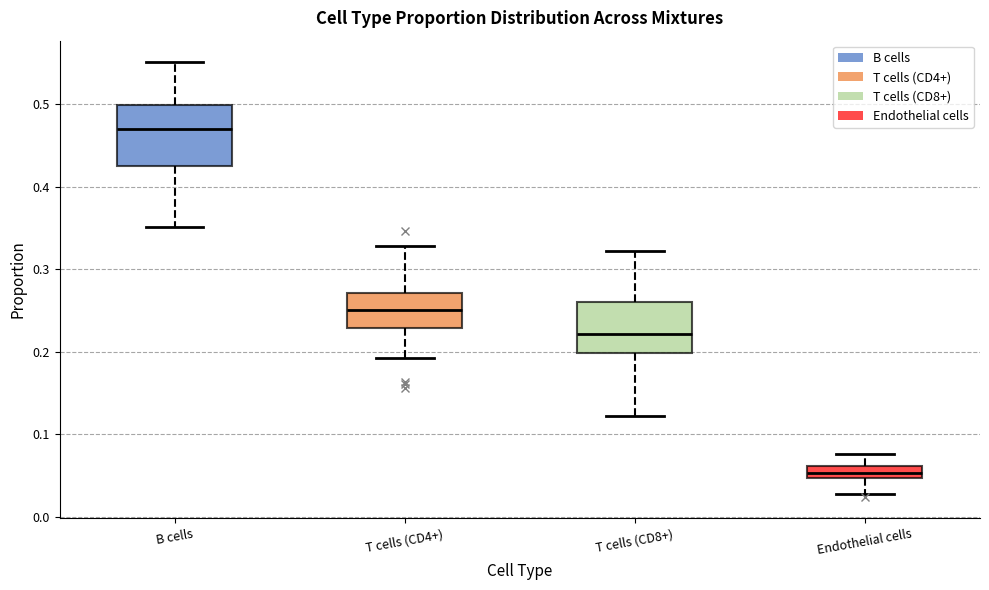

Which box is the tallest, from its lower edge to its upper edge?

B cells